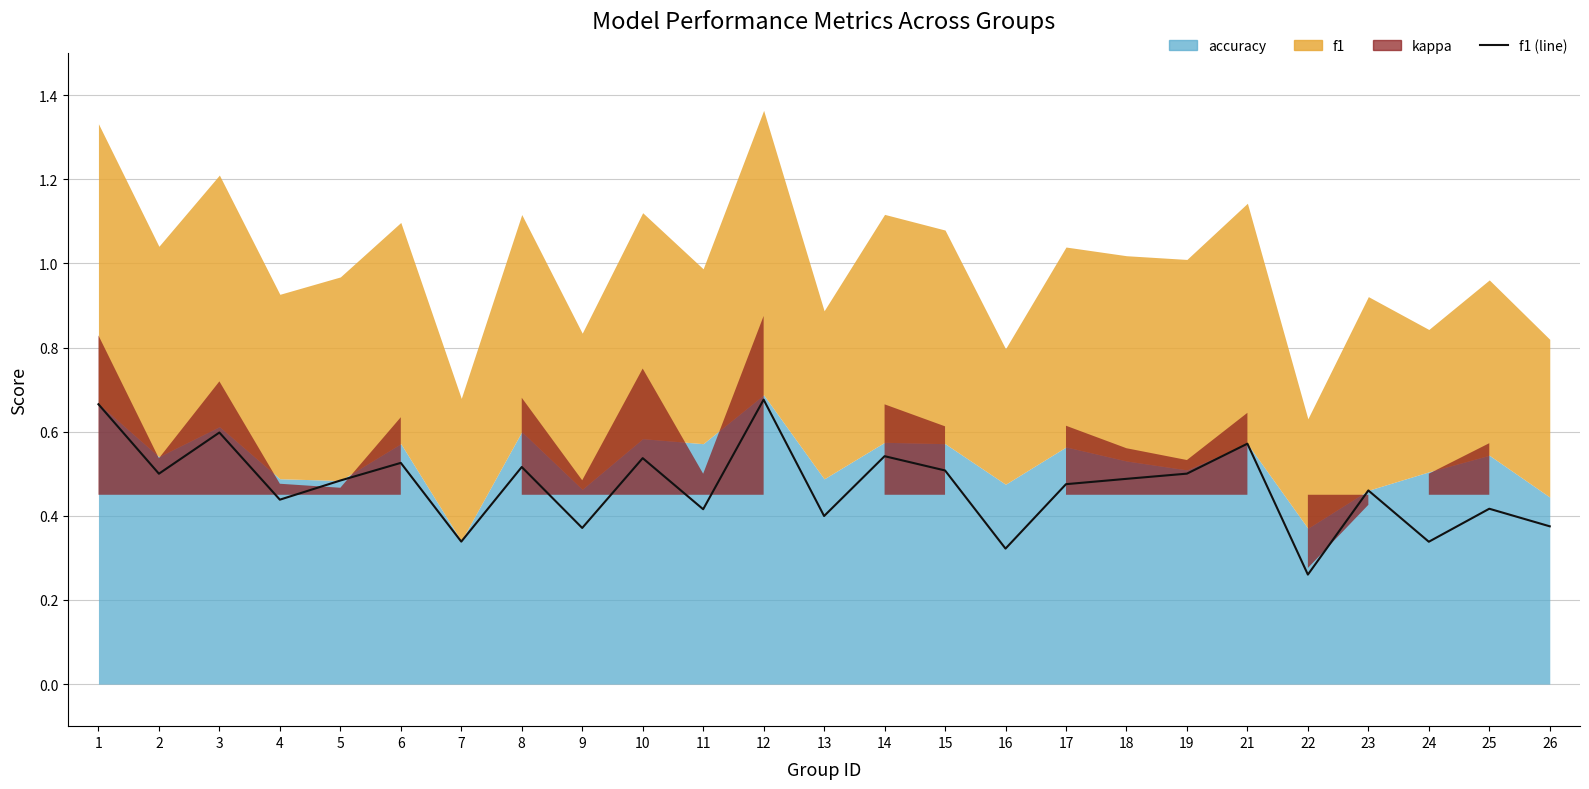

The value at 21 is 0.6. True or false?

True